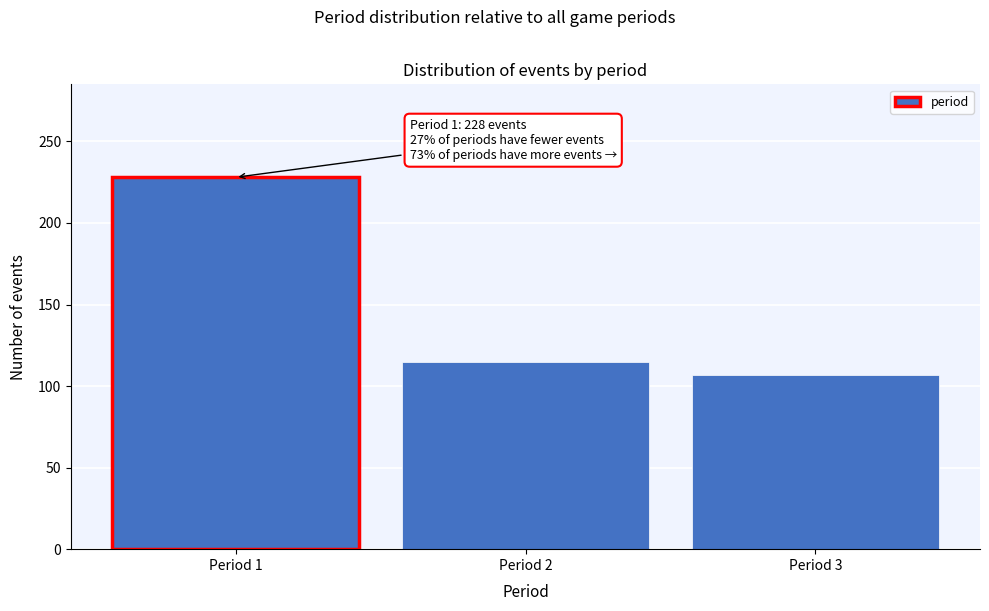

Reading right to left, list all the values displayed in this chart.

Period 3=107	Period 2=115	Period 1=228